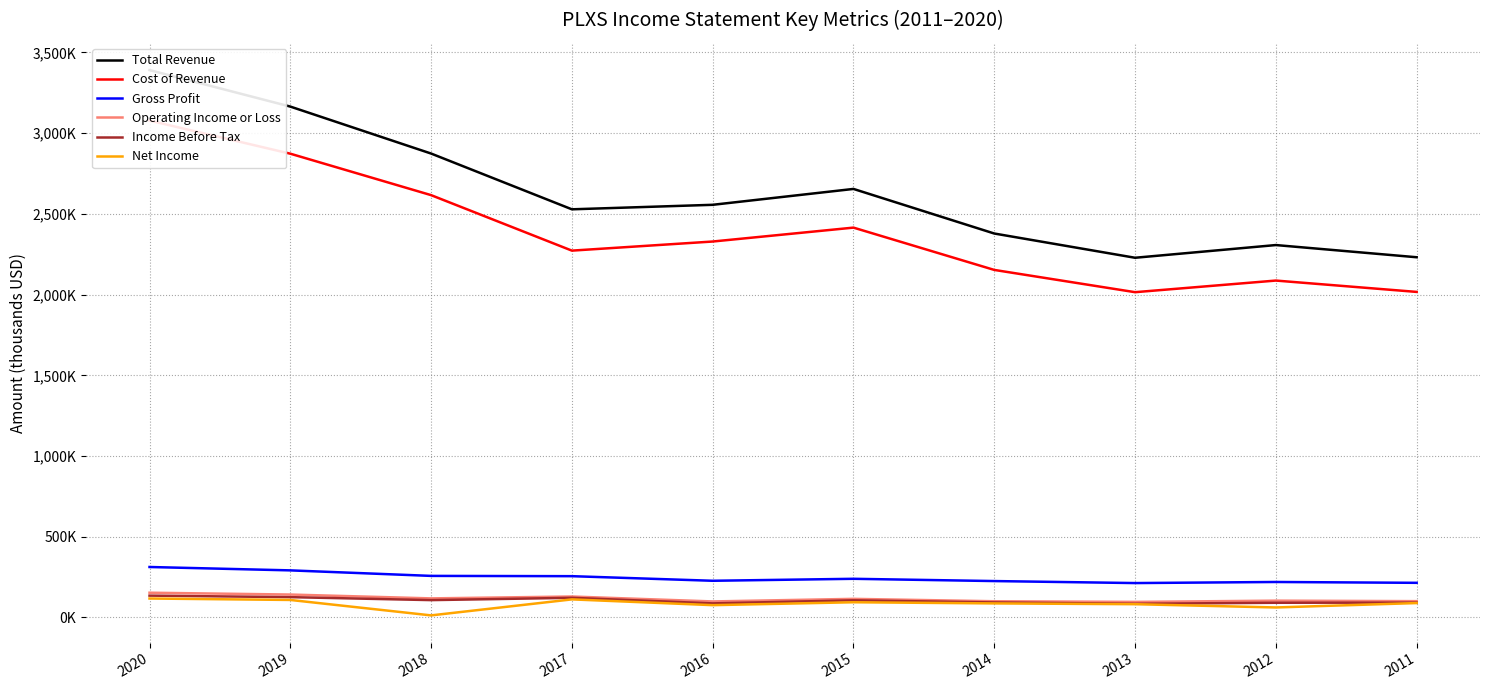

Where is the first local maximum for Income Before Tax?

2017